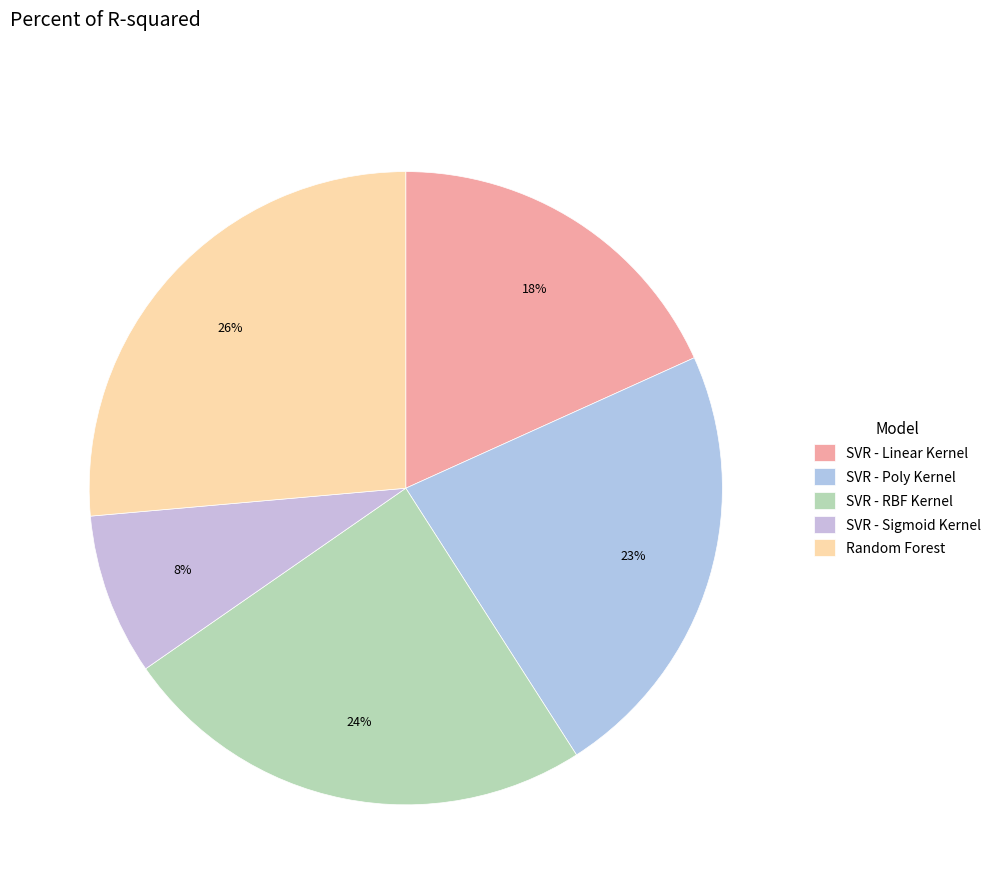

Which slice is the largest?

Random Forest